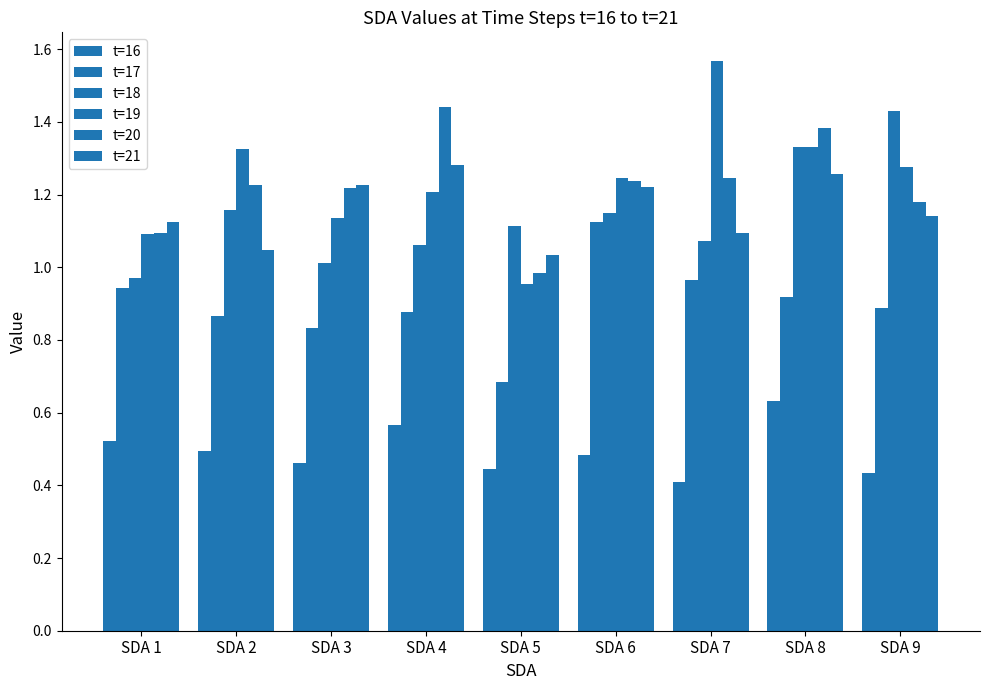

At which label is t=21 closest to 1?

SDA 5